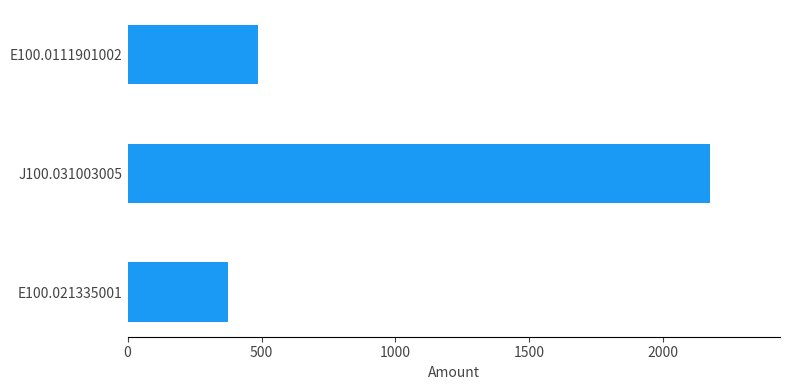

What is the difference between the maximum and second lowest values?

1689.5